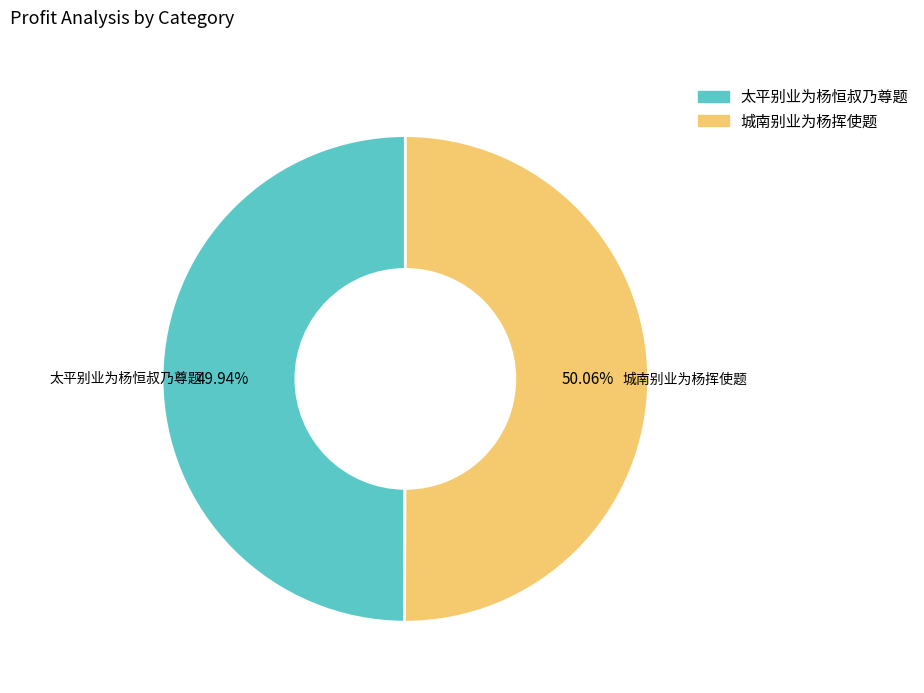

What is the ratio of the value at 城南别业为杨挥使题 to the value at 太平别业为杨恒叔乃尊题?

1.0